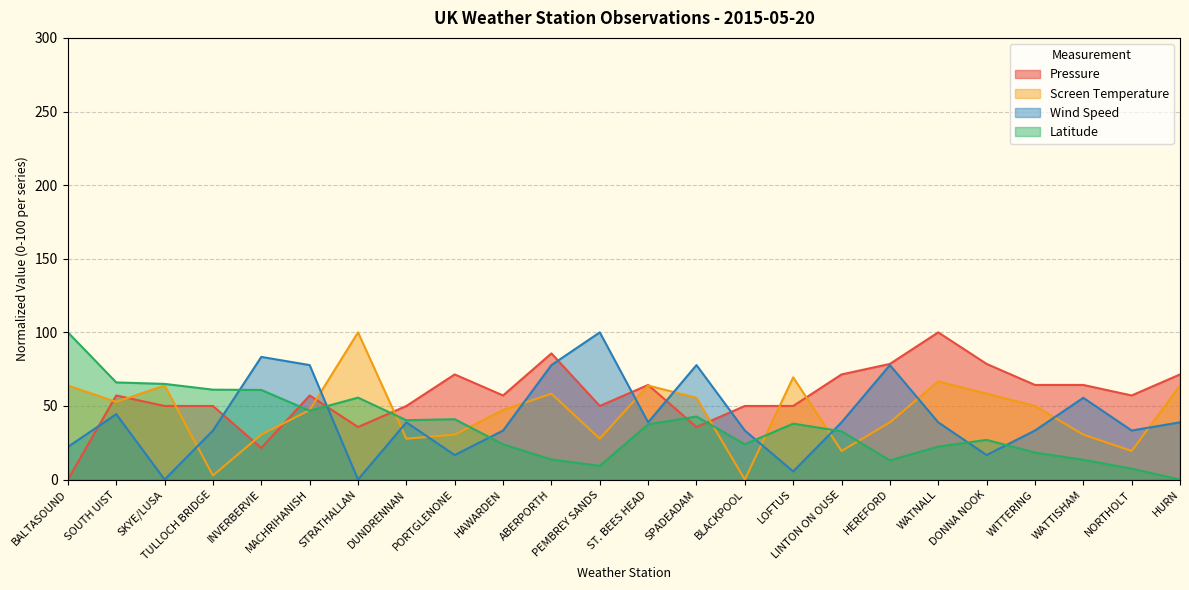

Where do Latitude and Wind Speed first cross each other?

TULLOCH BRIDGE and INVERBERVIE